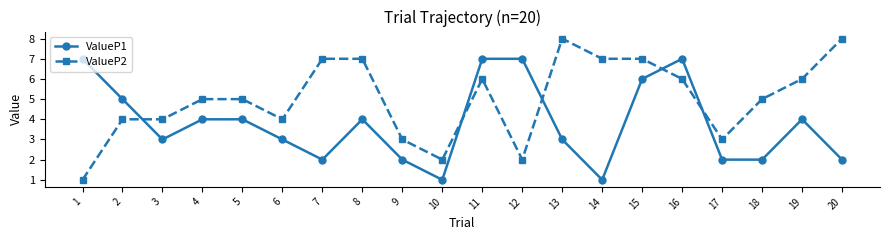

Reading left to right, list all the values displayed in this chart.

ValueP1: 7	5	3	4	4	3	2	4	2	1	7	7	3	1	6	7	2	2	4	2
ValueP2: 1	4	4	5	5	4	7	7	3	2	6	2	8	7	7	6	3	5	6	8